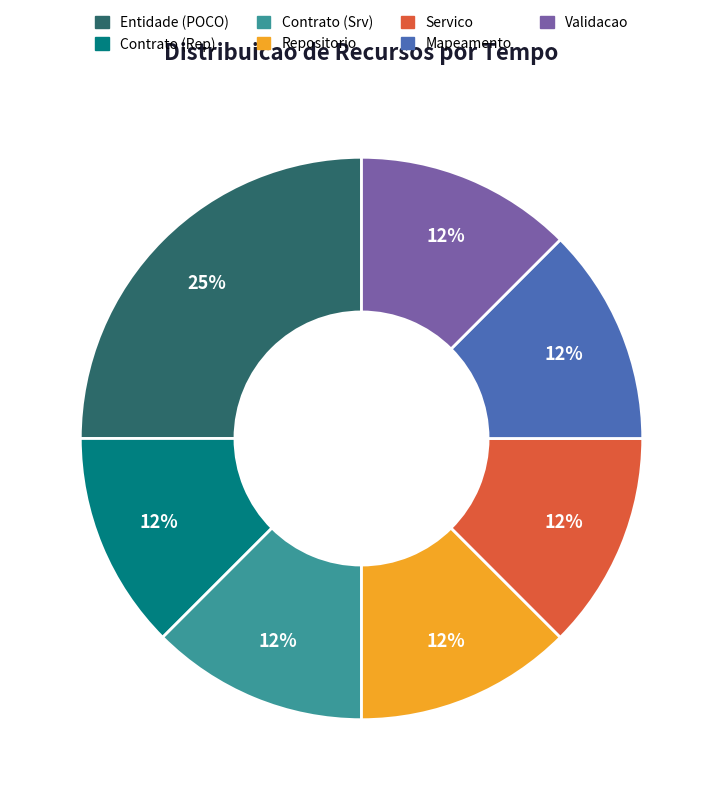

Which slice is the largest?

Entidade (POCO)